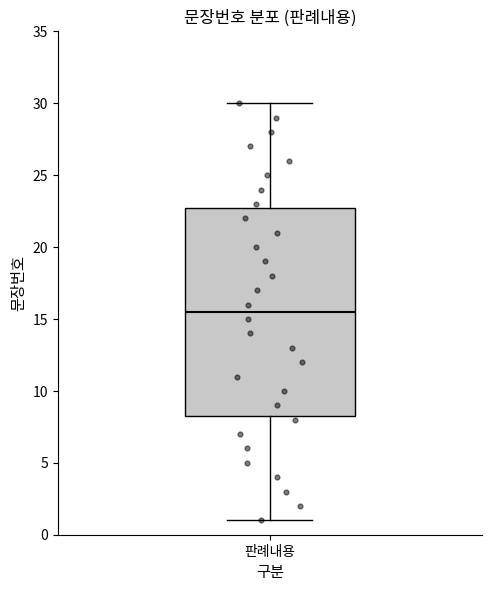

Transcribe this box plot: give where the median line is, the range the box spans, and where the two whiskers end, as read against the y-axis. The values are not printed on the chart, so give them approximately, as read against the axis.

median 15.5, box 8.5 to 23.0, whiskers 1.0 to 30.0